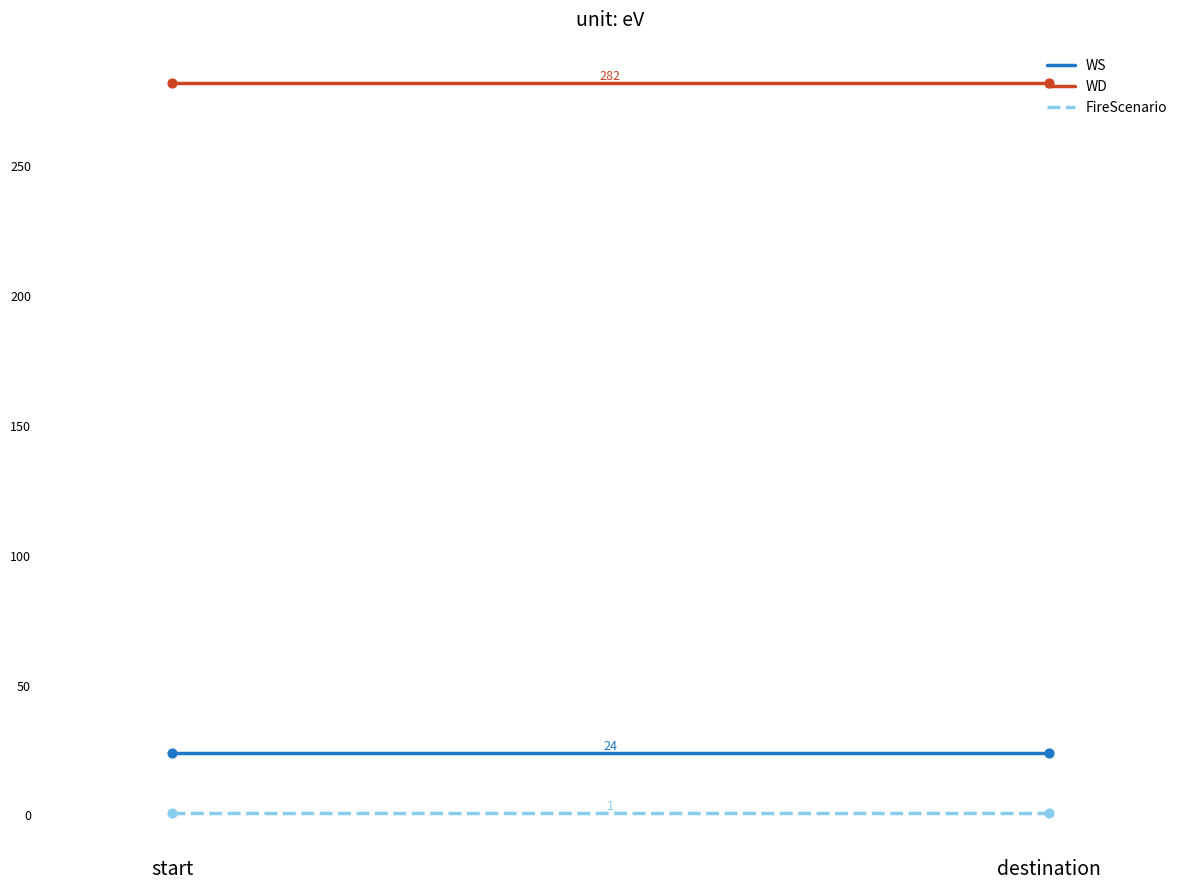

At which category is the sum across all series the highest?

start